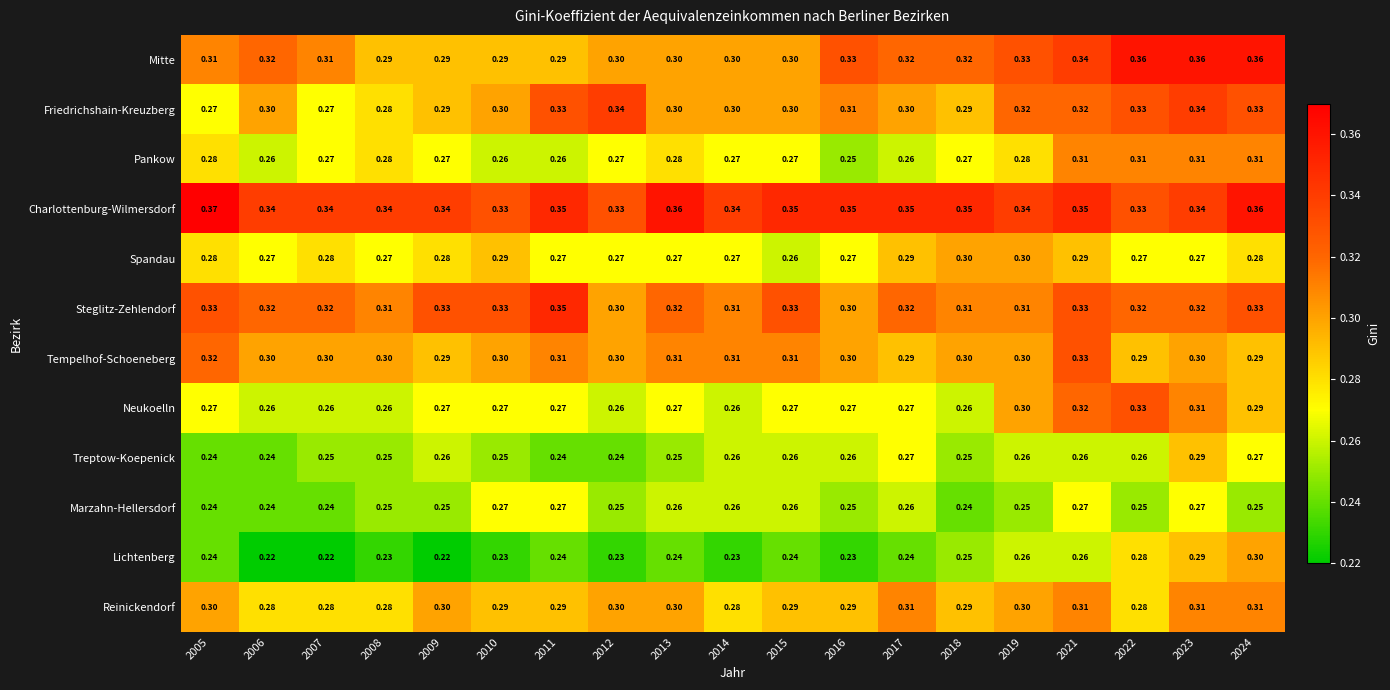

Which series has the widest spread of values?

Lichtenberg